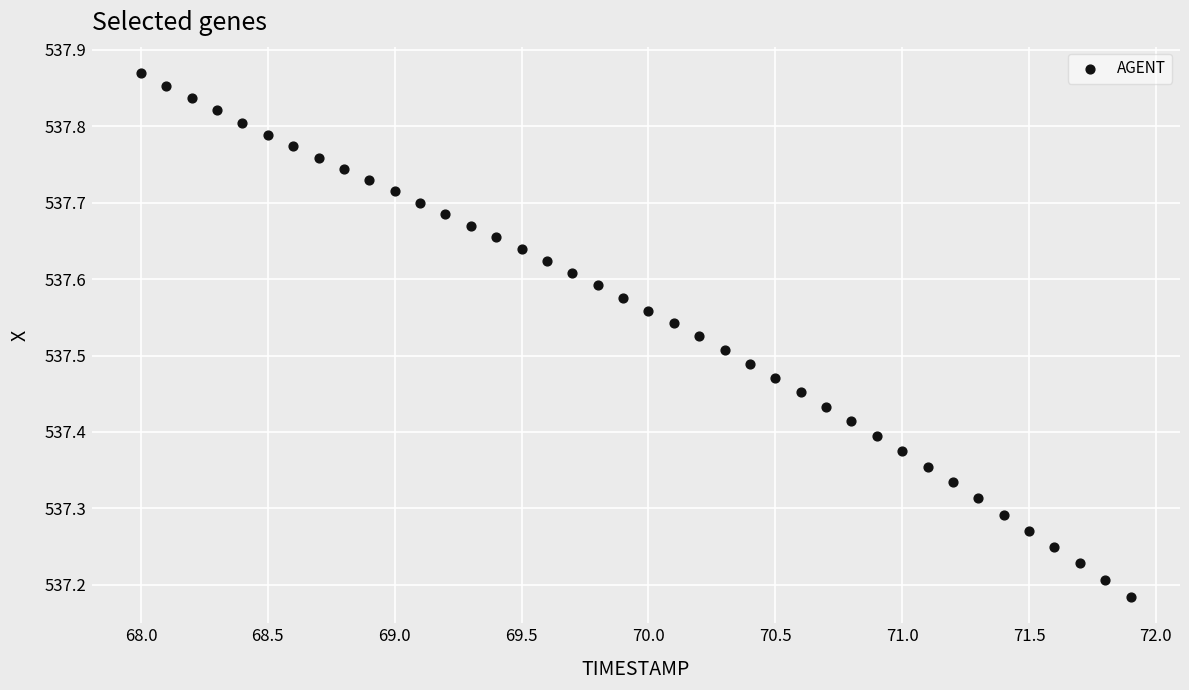

What is the range of Y values (max minus min)?

0.7